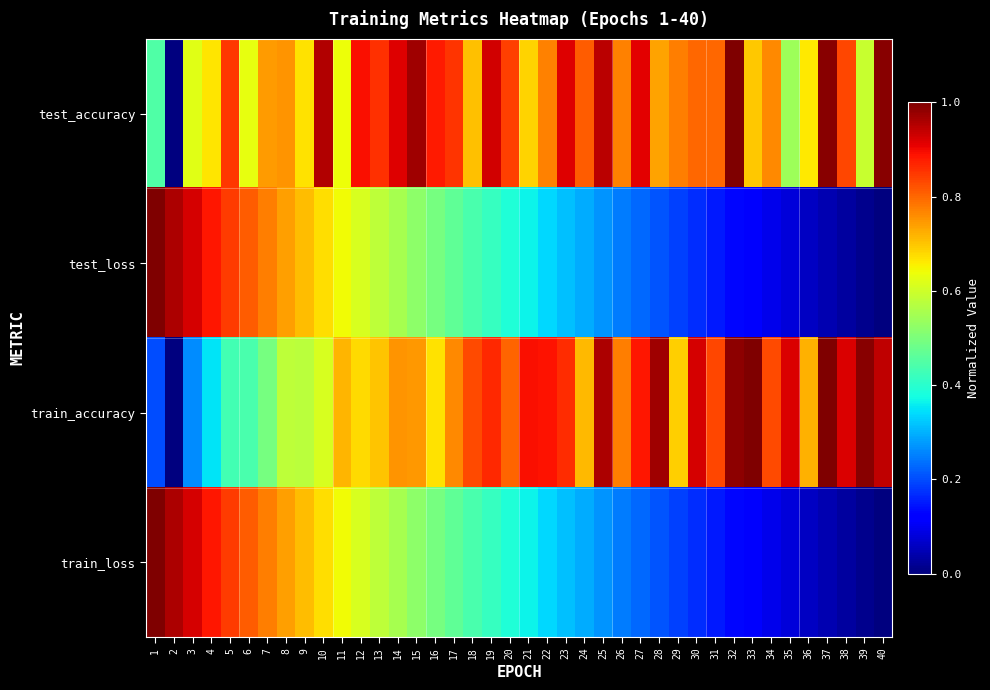

What is the difference between the highest and lowest values at 40?

1.0